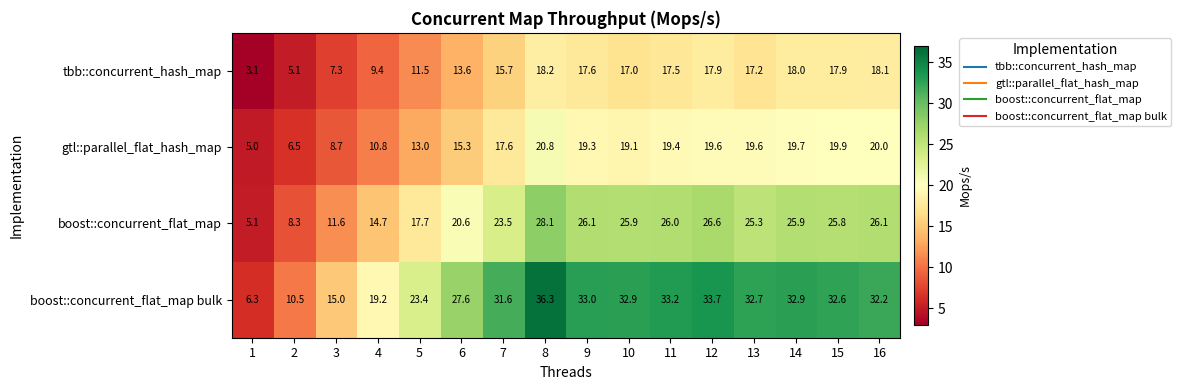

What is the sum of all boost::concurrent_flat_map bulk values?

433.1